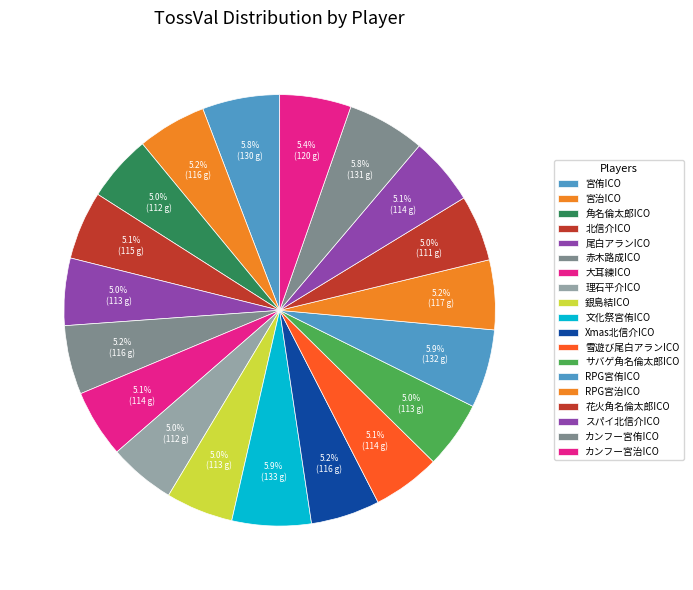

Does any single category account for the majority?

No